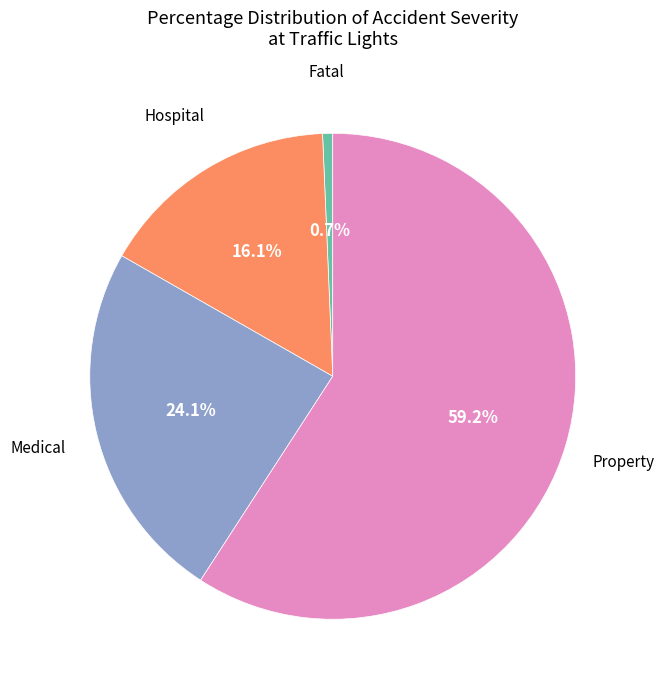

How many segments does this pie chart have?

4